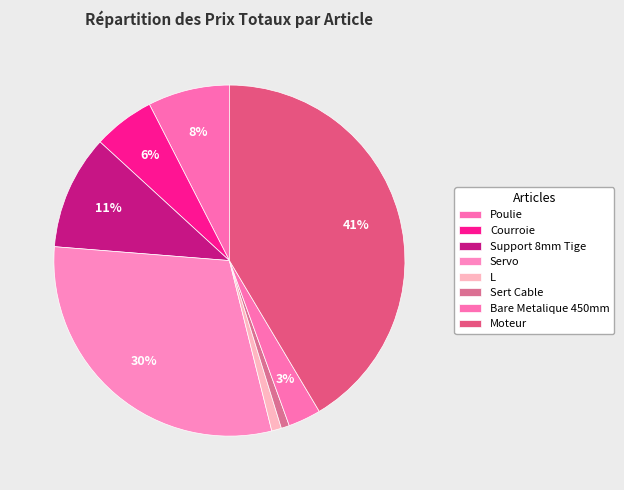

How many segments does this pie chart have?

8